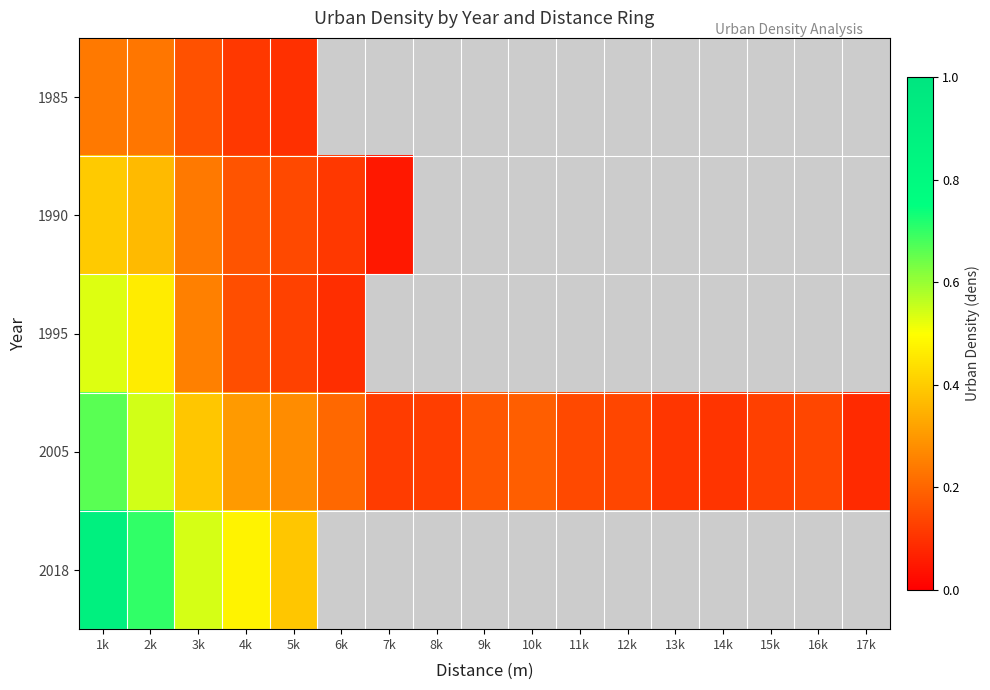

Which series changed the most between 2k and 14k?

2005